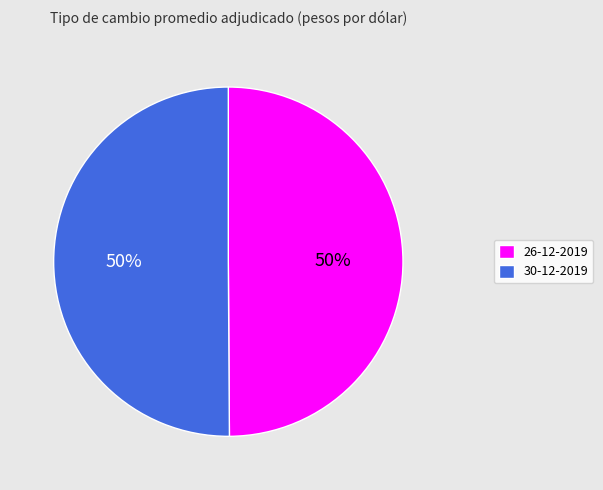

To the nearest percent, what portion does 26-12-2019 represent?

50%